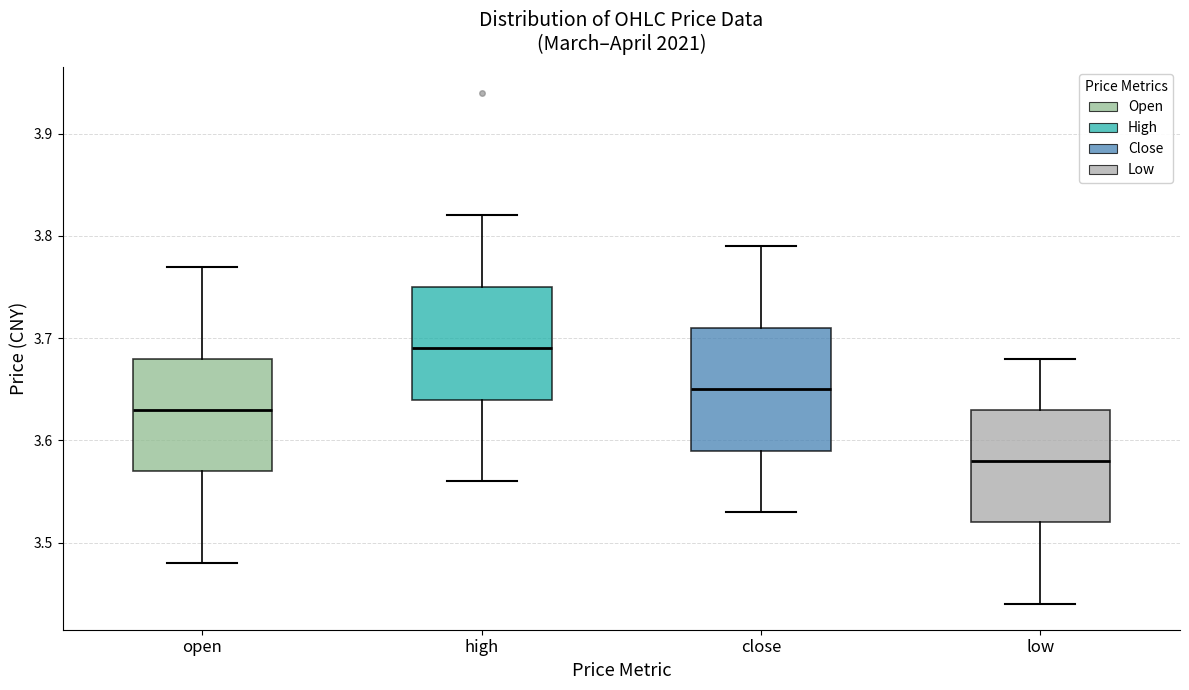

Reading left to right, read every box against the y-axis: the position of its median line, the range the box covers, and the ends of its whiskers. The values are not printed on the chart, so give them approximately, as read against the axis.

open: median 3.63, box 3.57 to 3.68, whiskers 3.48 to 3.77
high: median 3.69, box 3.64 to 3.75, whiskers 3.56 to 3.82
close: median 3.65, box 3.59 to 3.71, whiskers 3.53 to 3.79
low: median 3.58, box 3.52 to 3.63, whiskers 3.44 to 3.68